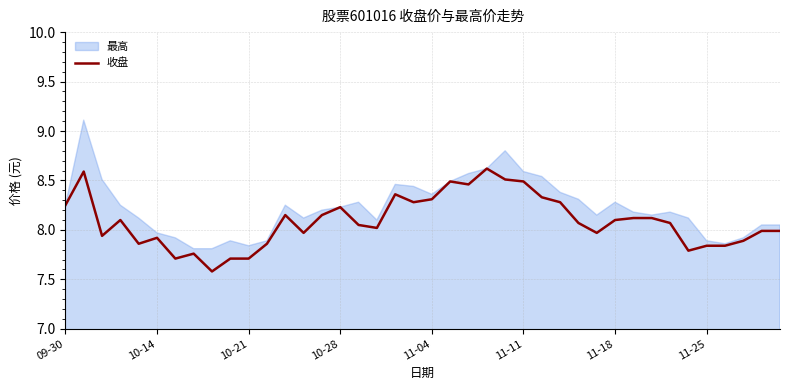

The value of 收盘 at 11-18 is 8.1. True or false?

True